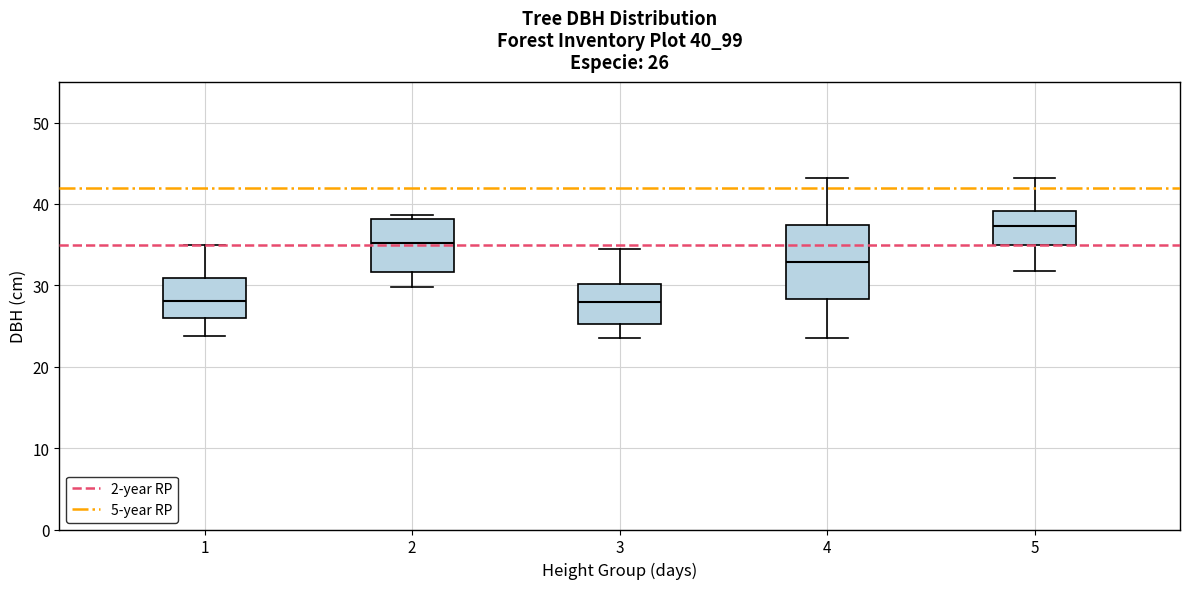

Which box is the tallest, from its lower edge to its upper edge?

4